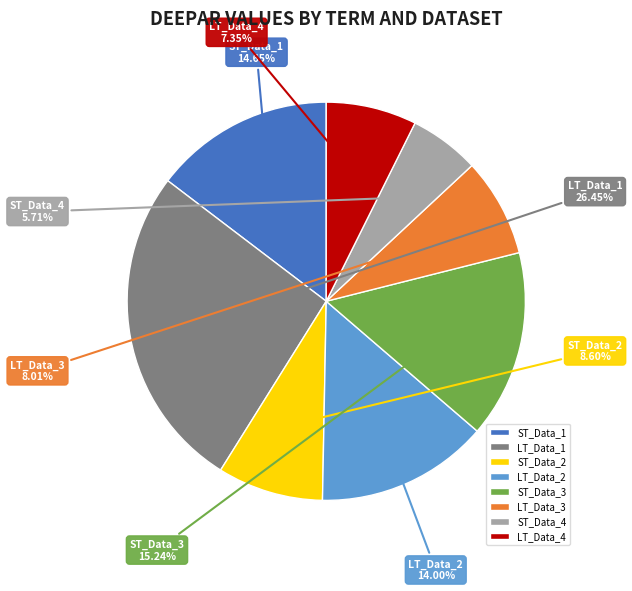

How many segments does this pie chart have?

8